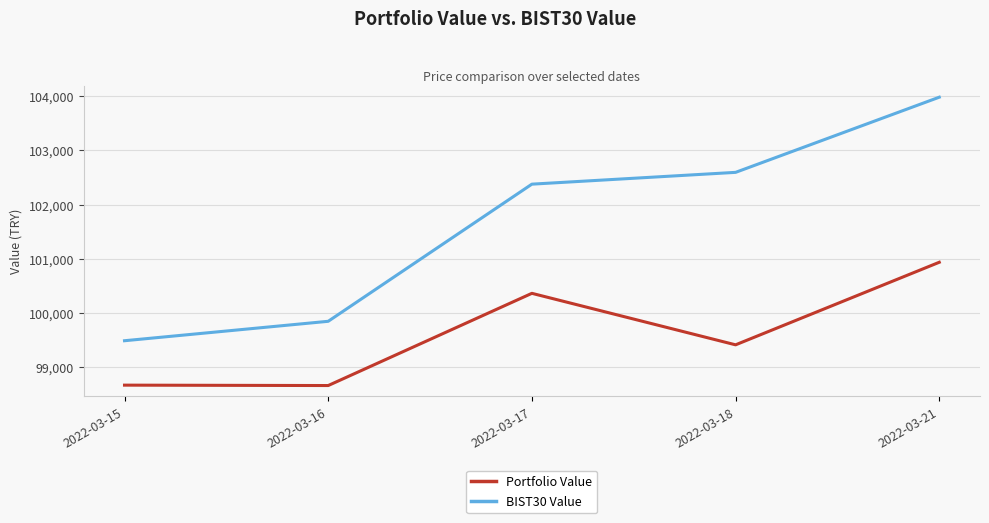

True or false: Portfolio Value and BIST30 Value intersect in this chart.

False